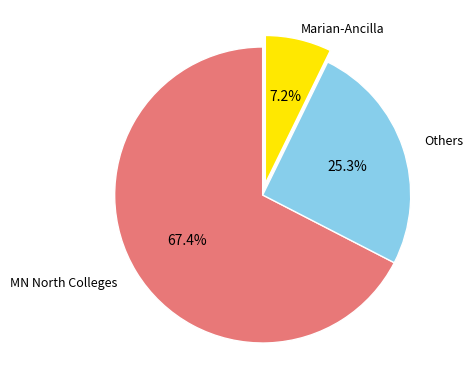

To the nearest percent, what is the average slice percentage?

33%